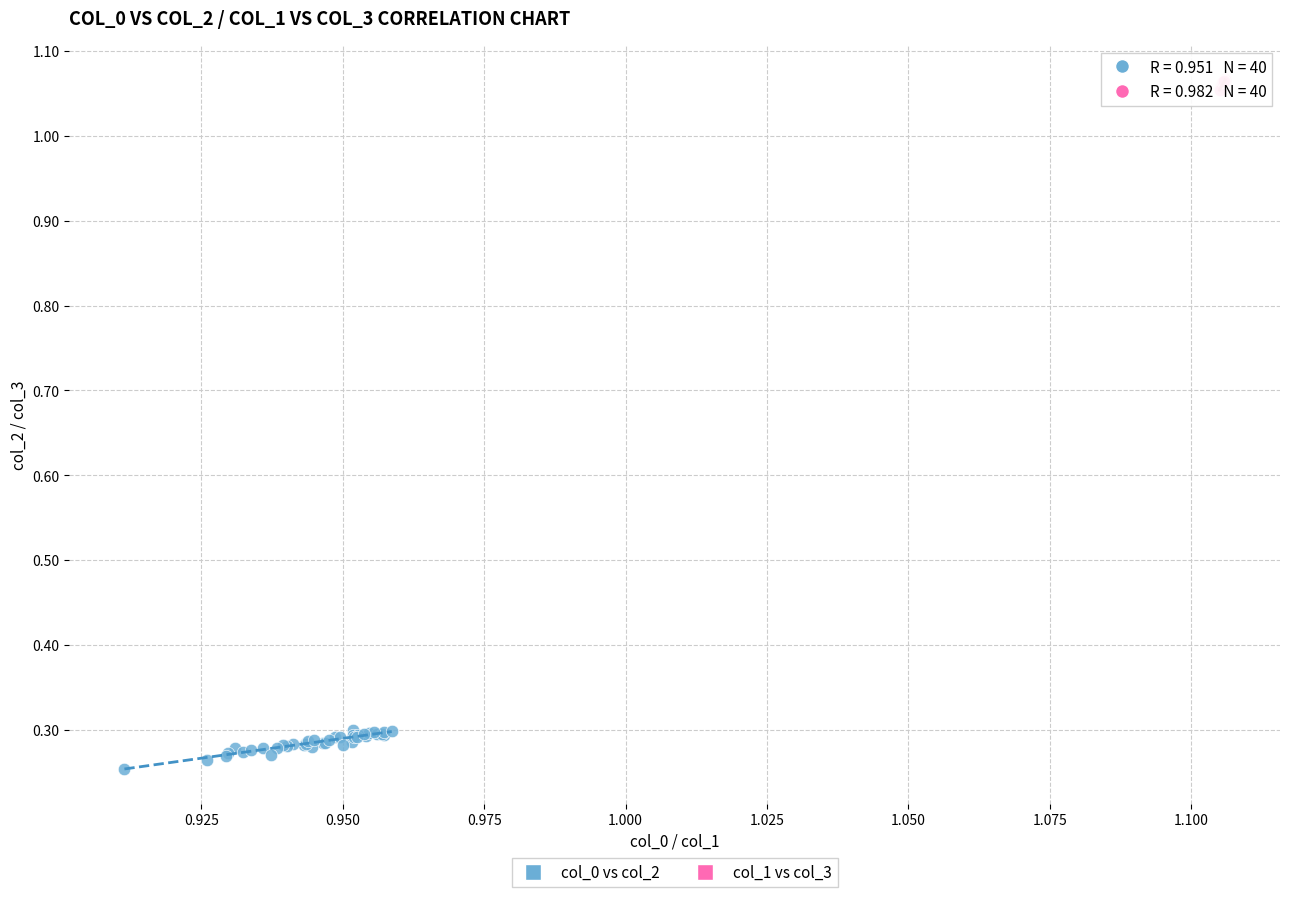

Which series reaches the minimum Y coordinate?

col_0 vs col_2